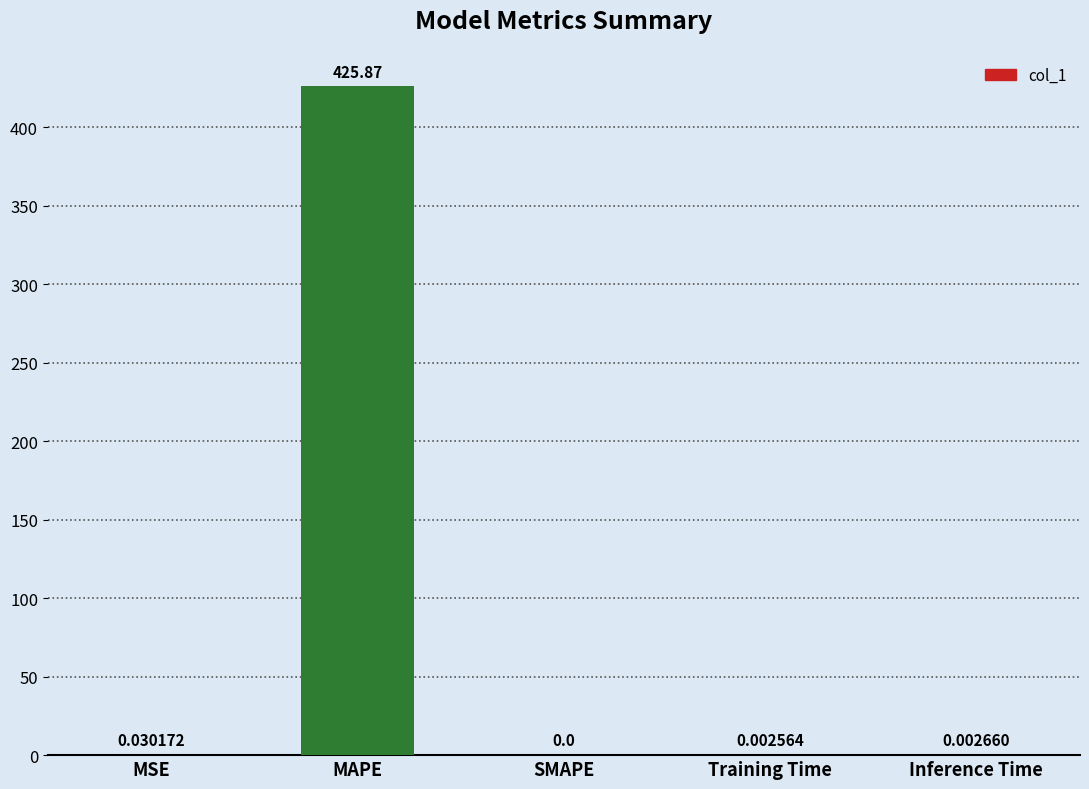

What is the approximate value at MAPE?

425.9